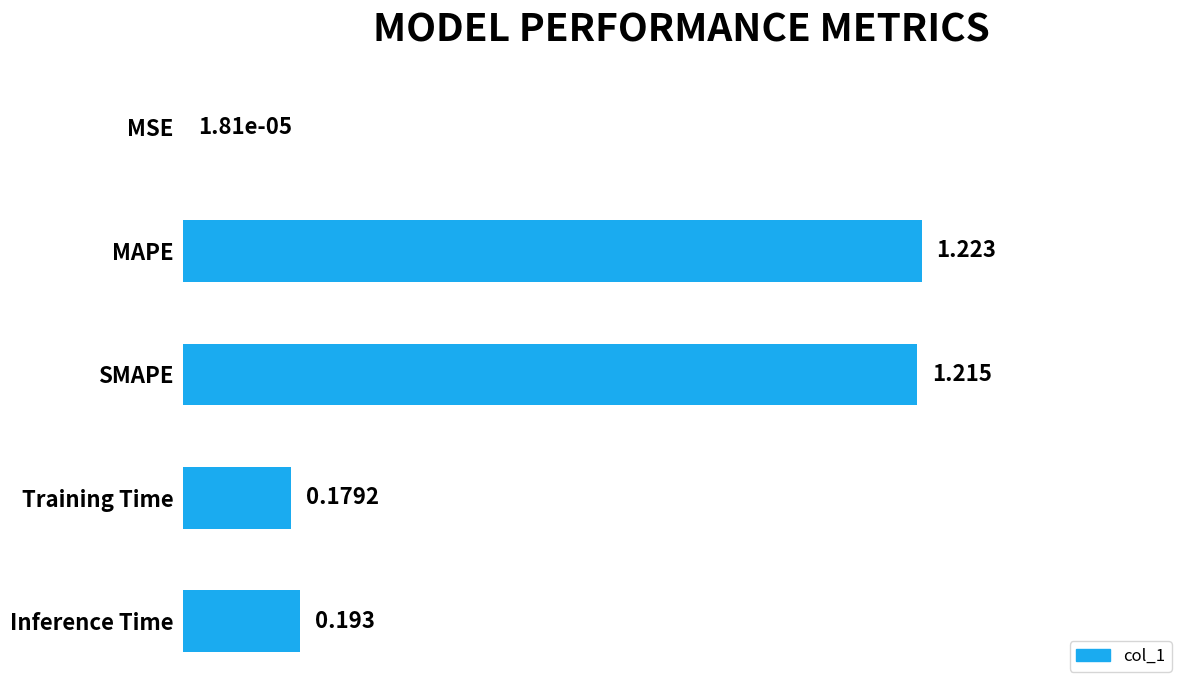

At which label is the value closest to 0?

MSE